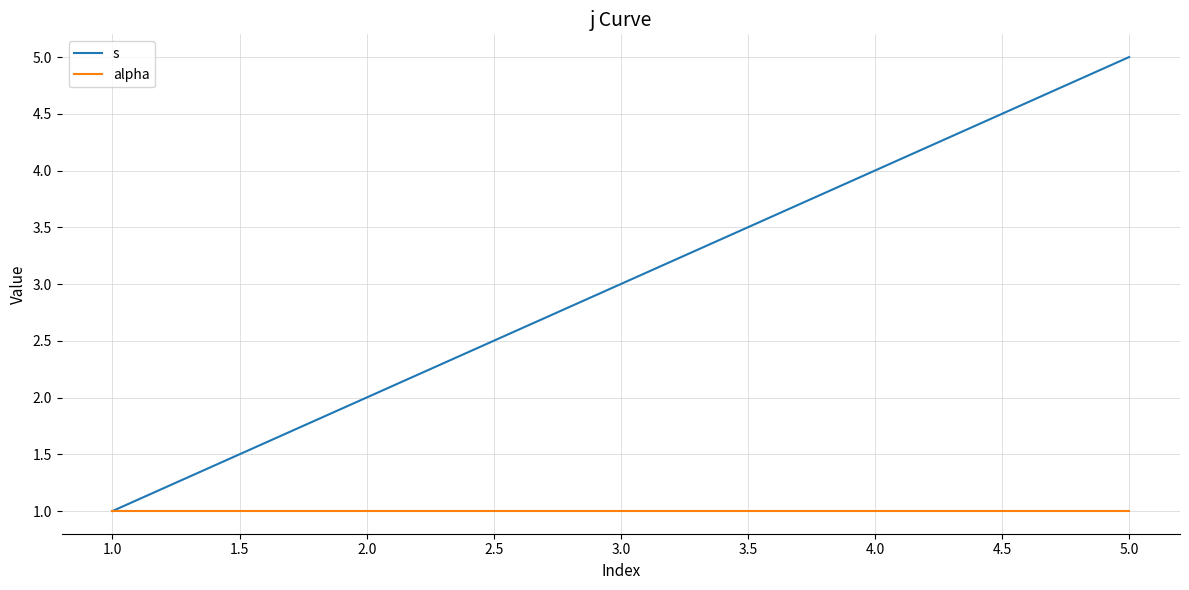

How many lines are shown in the chart?

2